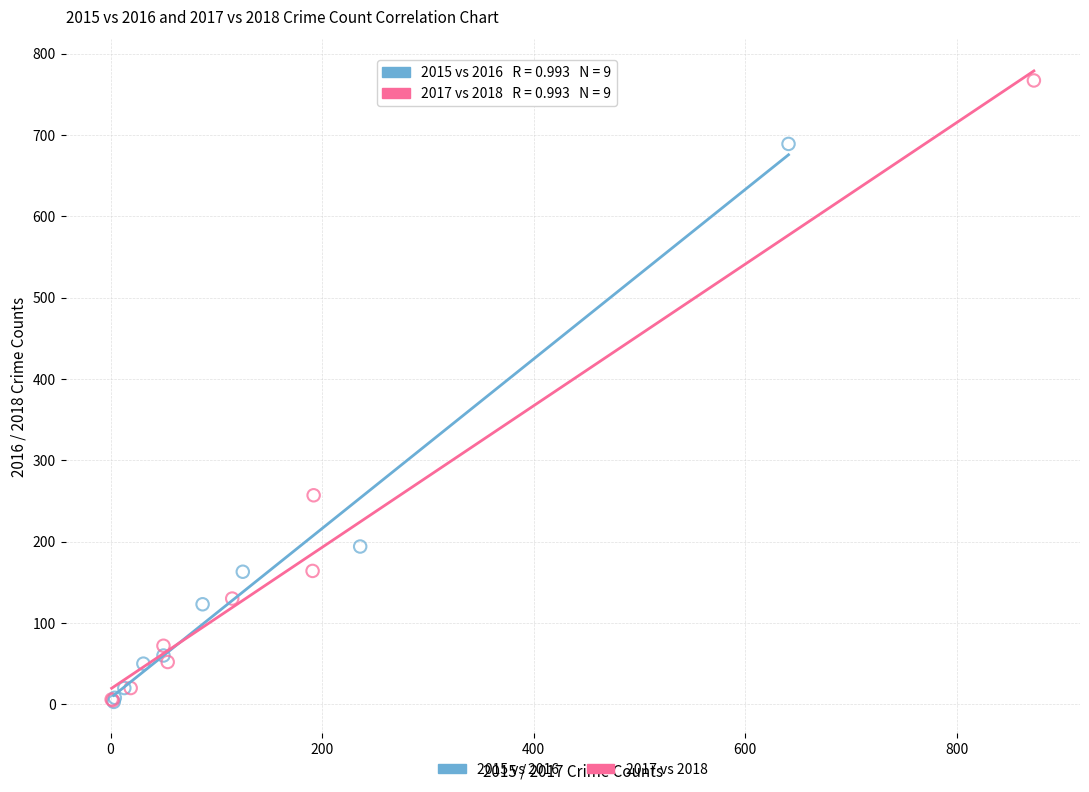

Which series reaches the maximum Y coordinate?

2017 vs 2018